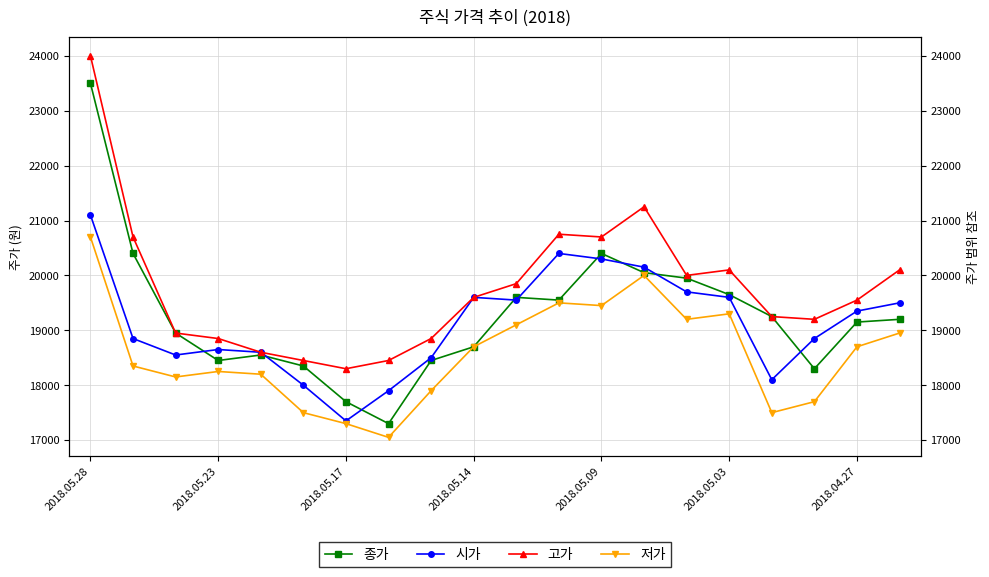

True or false: 시가 and 고가 intersect in this chart.

False